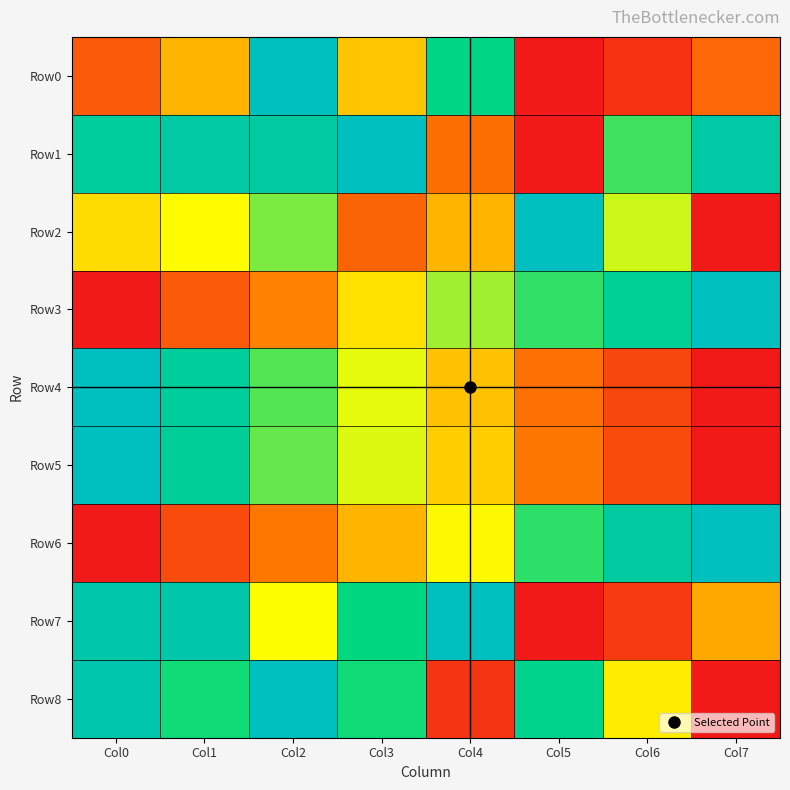

Reading left to right, extract all data points from this chart.

Row0: Col0=0.2	Col1=0.4	Col2=1.0	Col3=0.4	Col4=0.8	Col5=0.0	Col6=0.1	Col7=0.2
Row1: Col0=0.9	Col1=0.9	Col2=0.9	Col3=1.0	Col4=0.2	Col5=0.0	Col6=0.7	Col7=0.9
Row2: Col0=0.4	Col1=0.5	Col2=0.6	Col3=0.2	Col4=0.4	Col5=1.0	Col6=0.5	Col7=0.0
Row3: Col0=0.0	Col1=0.2	Col2=0.3	Col3=0.4	Col4=0.6	Col5=0.7	Col6=0.8	Col7=1.0
Row4: Col0=1.0	Col1=0.9	Col2=0.7	Col3=0.5	Col4=0.4	Col5=0.2	Col6=0.1	Col7=0.0
Row5: Col0=1.0	Col1=0.8	Col2=0.6	Col3=0.5	Col4=0.4	Col5=0.2	Col6=0.1	Col7=0.0
Row6: Col0=0.0	Col1=0.1	Col2=0.2	Col3=0.4	Col4=0.5	Col5=0.7	Col6=0.9	Col7=1.0
Row7: Col0=0.9	Col1=0.9	Col2=0.5	Col3=0.7	Col4=1.0	Col5=0.0	Col6=0.1	Col7=0.3
Row8: Col0=0.9	Col1=0.7	Col2=1.0	Col3=0.7	Col4=0.1	Col5=0.8	Col6=0.5	Col7=0.0